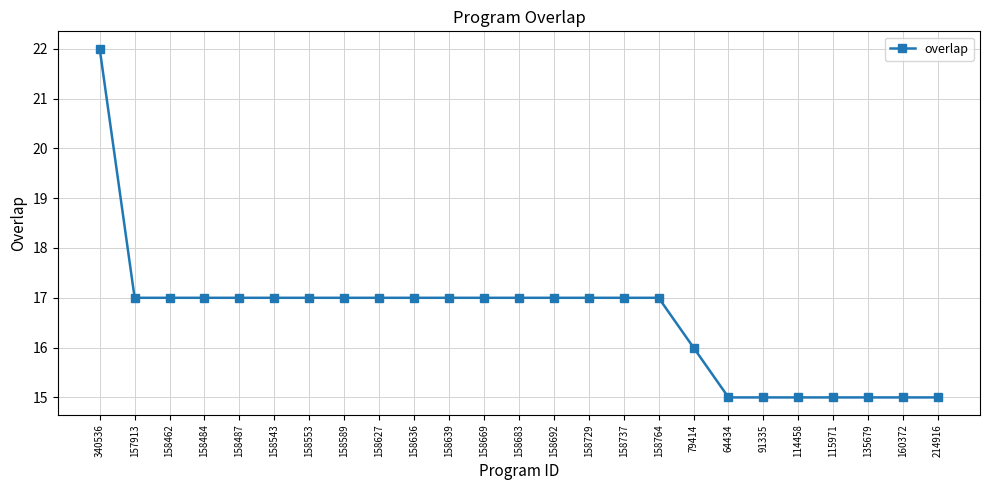

Reading right to left, list all the values displayed in this chart.

214916=15	160372=15	135679=15	115971=15	114458=15	91335=15	64434=15	79414=16	158764=17	158737=17	158729=17	158692=17	158683=17	158669=17	158639=17	158636=17	158627=17	158589=17	158553=17	158543=17	158487=17	158484=17	158462=17	157913=17	340536=22